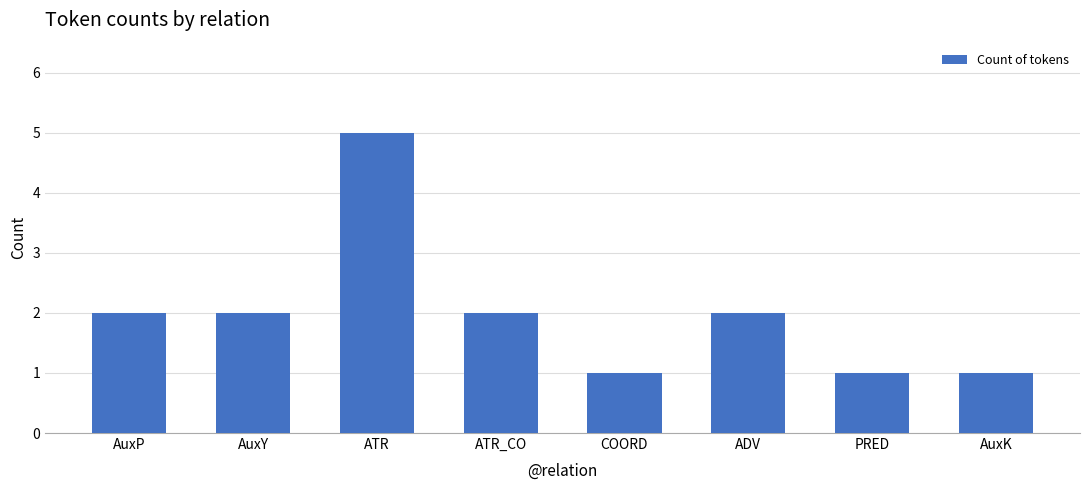

What position from the left is AuxP?

1